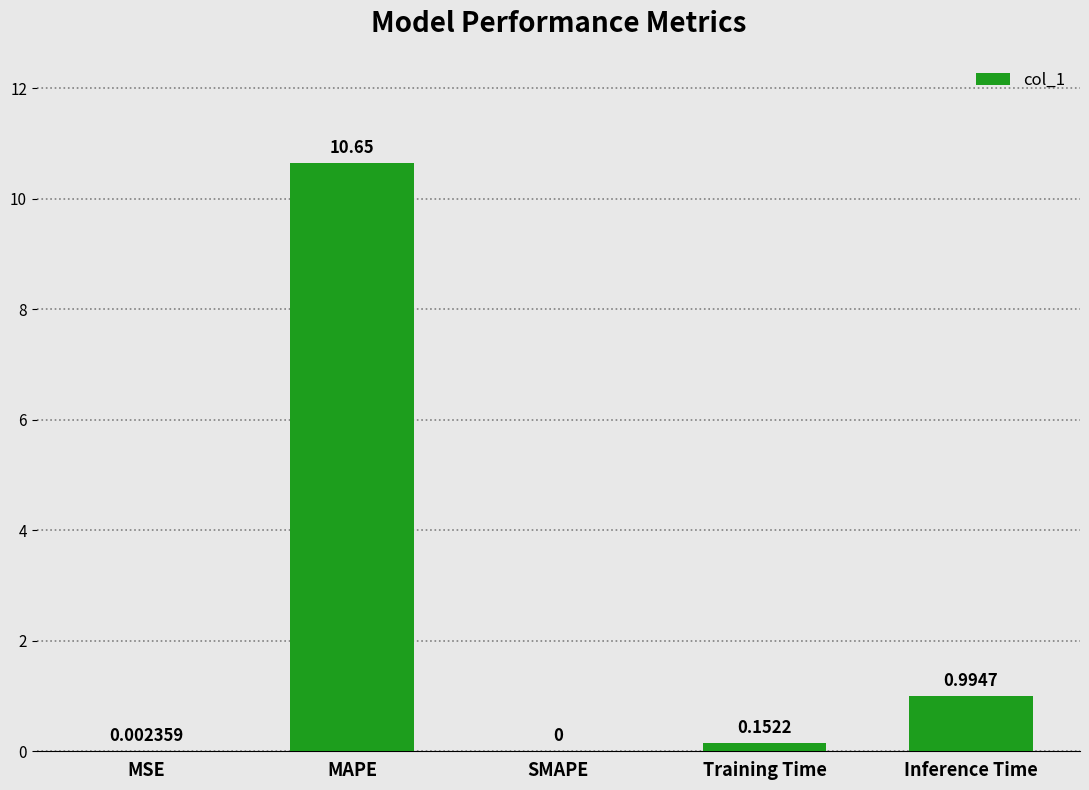

Does the chart contain stacked bars?

No